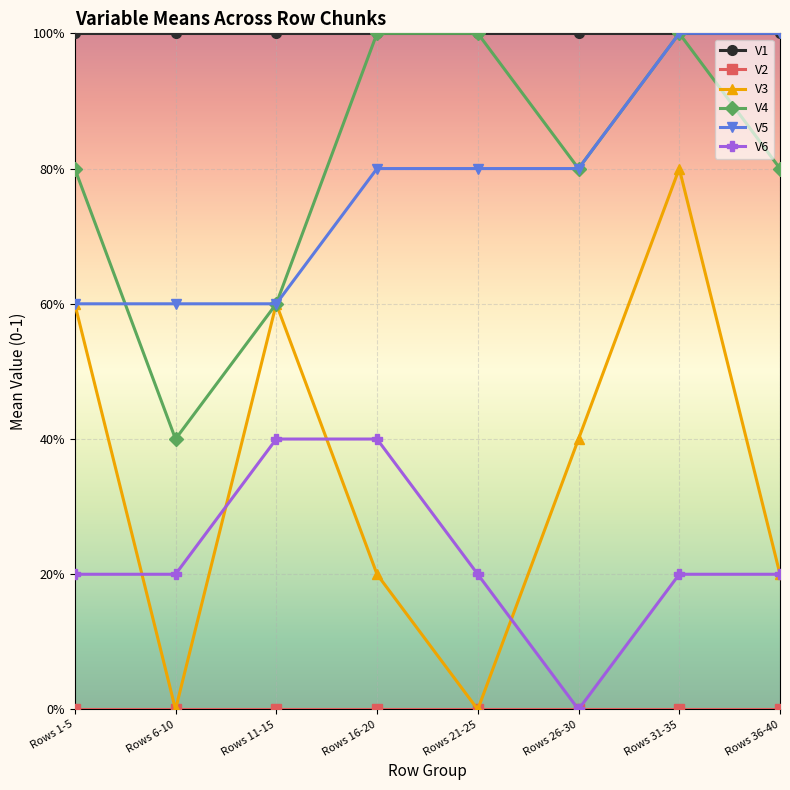

The value of V5 at Rows 36-40 is 0.3. True or false?

False